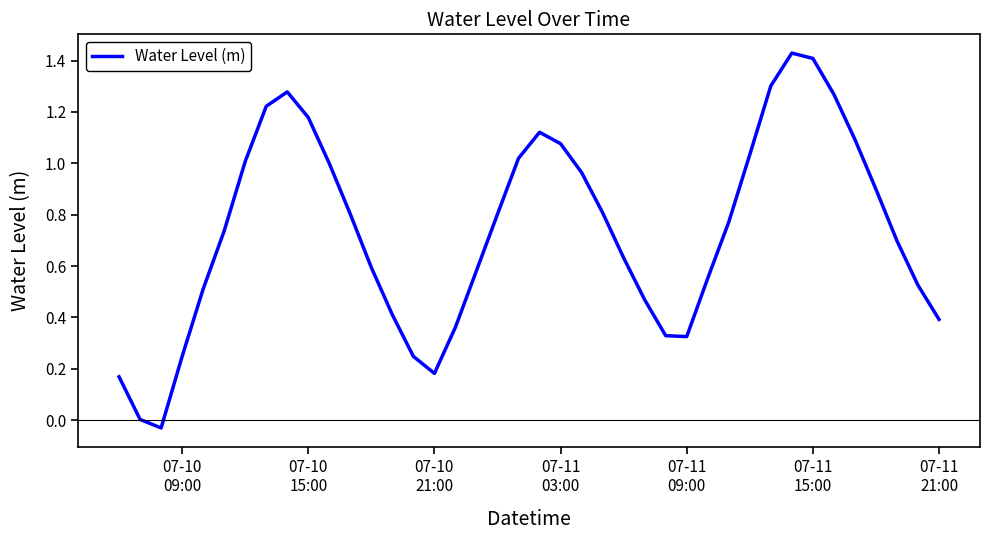

What is the difference between the maximum and minimum values?

1.5